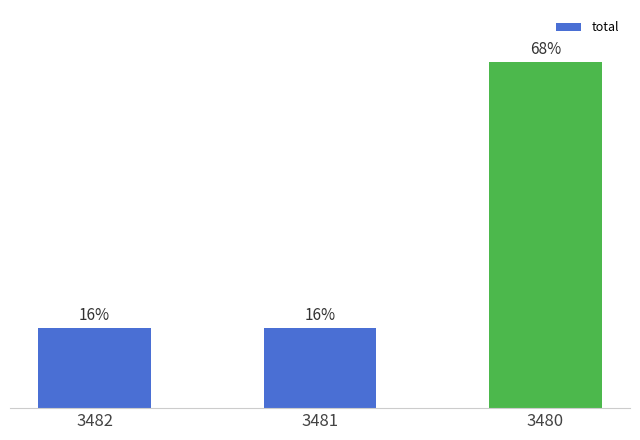

What is the average value?

33.3